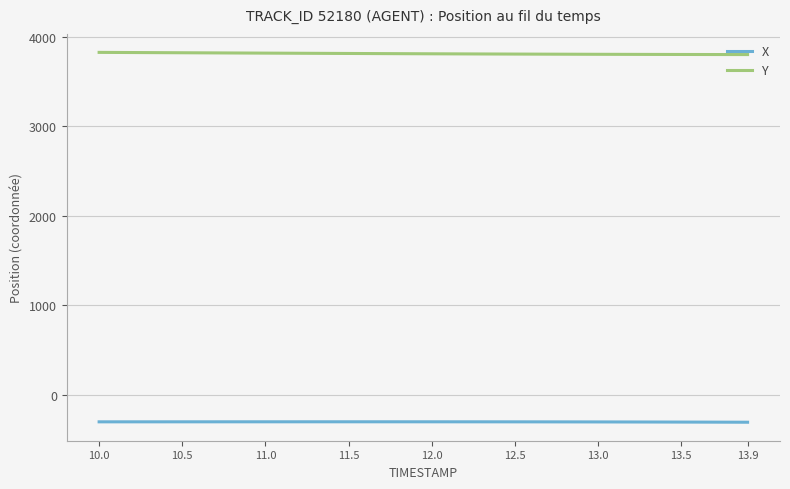

True or false: X and Y cross at least once.

False